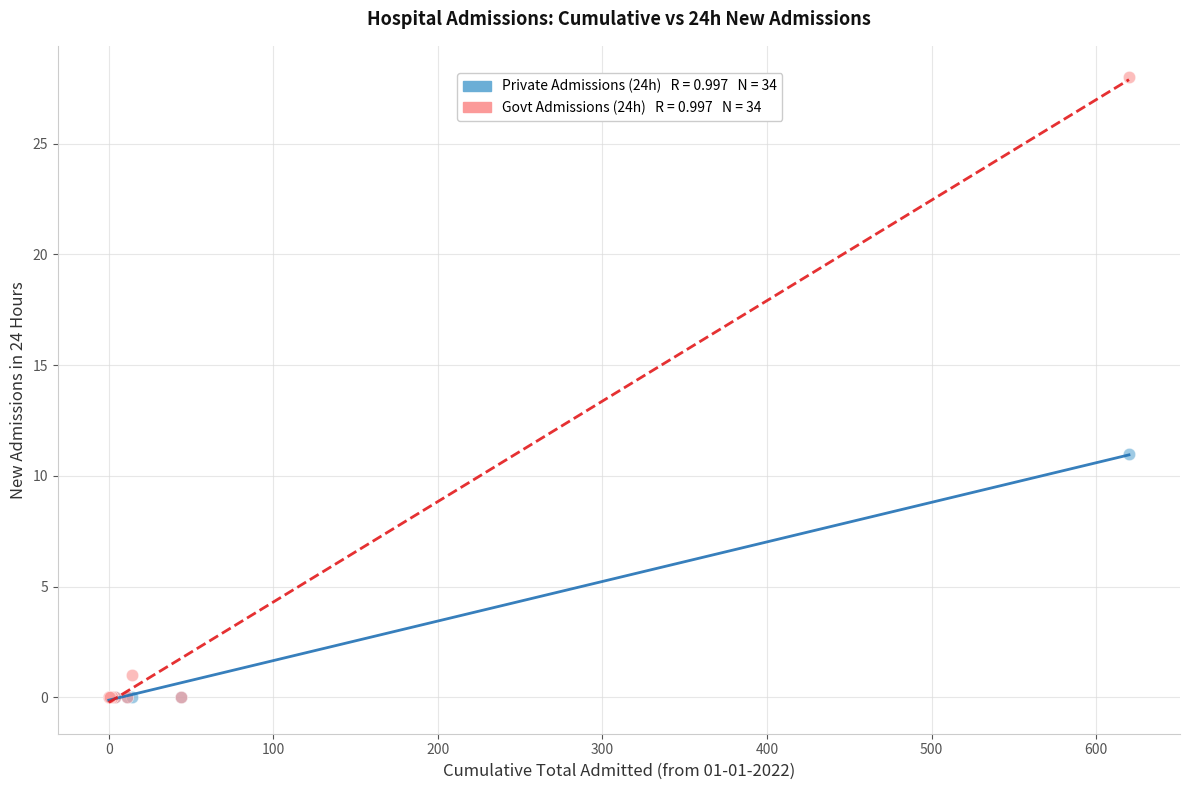

Across all series, what Y value is closest to 14?

11